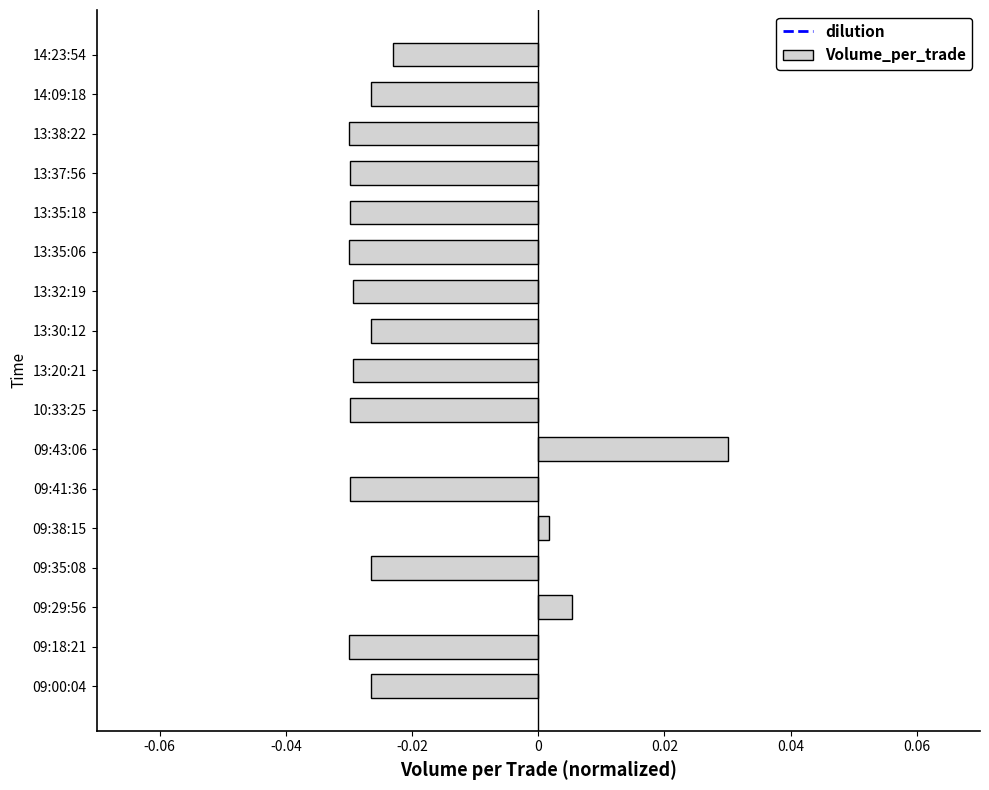

What is the change in value from 09:41:36 to 09:43:06?

+0.1